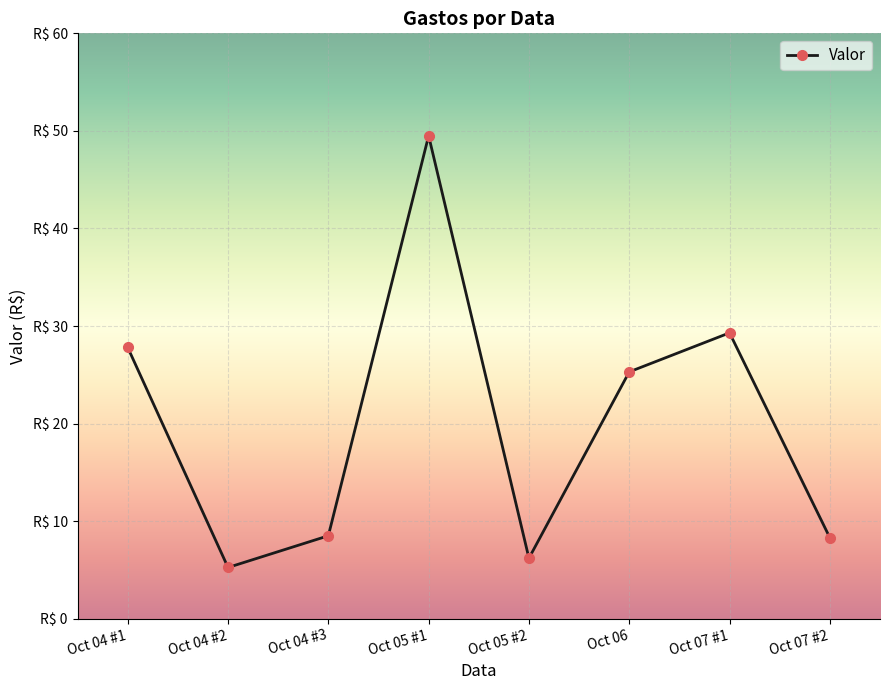

Reading left to right, transcribe all the data shown in this chart.

Oct 04 #1=27.8	Oct 04 #2=5.2	Oct 04 #3=8.5	Oct 05 #1=49.5	Oct 05 #2=6.2	Oct 06=25.3	Oct 07 #1=29.3	Oct 07 #2=8.3